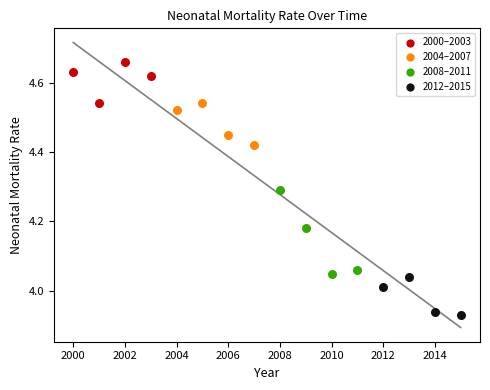

Which series reaches the minimum Y coordinate?

2012–2015